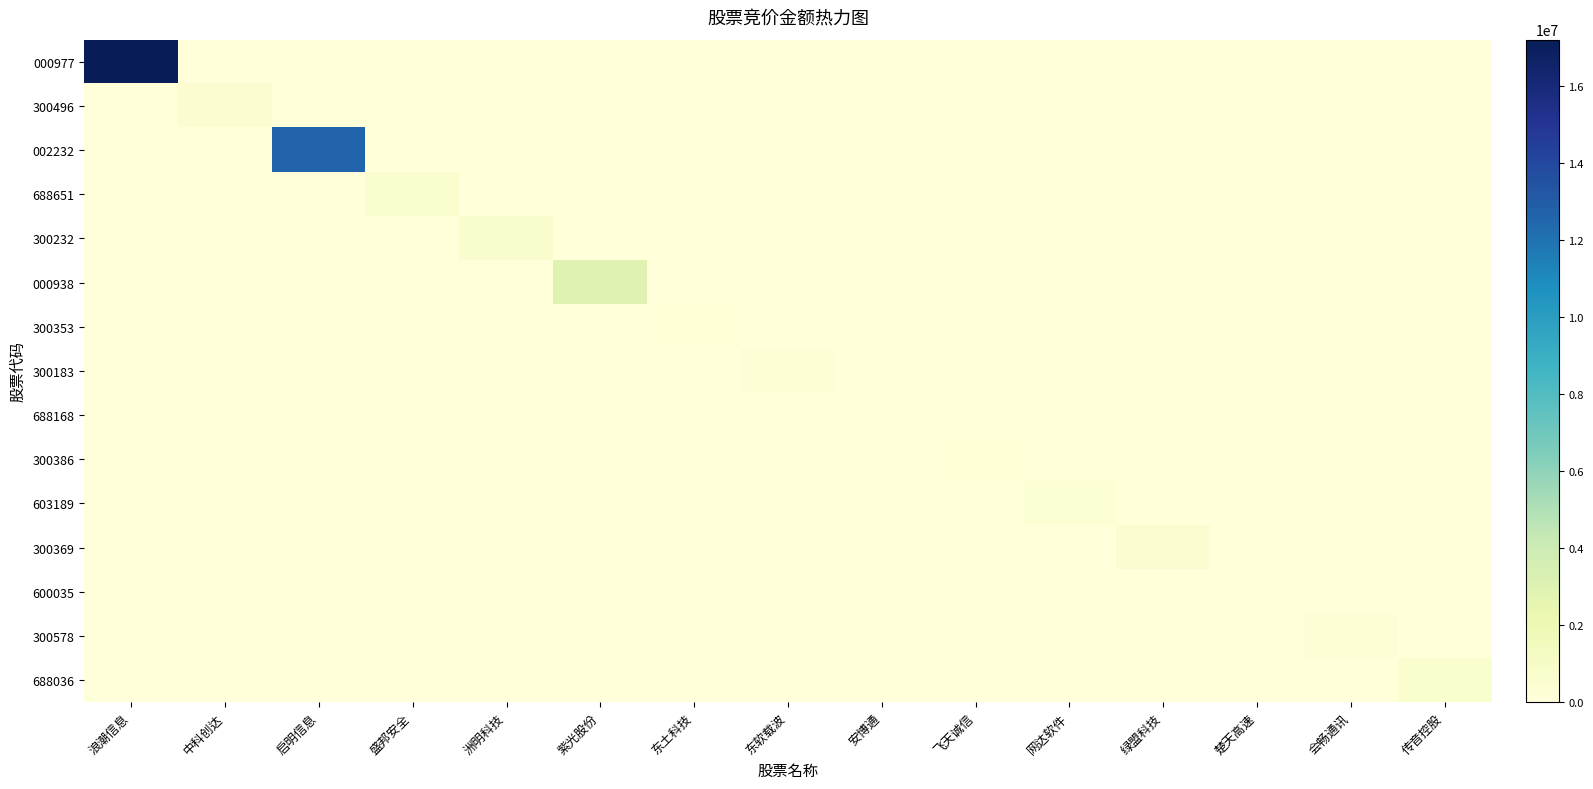

Rank the series by their maximum value, from lowest to highest.

688168, 600035, 300386, 300353, 300578, 300183, 603189, 300369, 300496, 688651, 688036, 300232, 000938, 002232, 000977